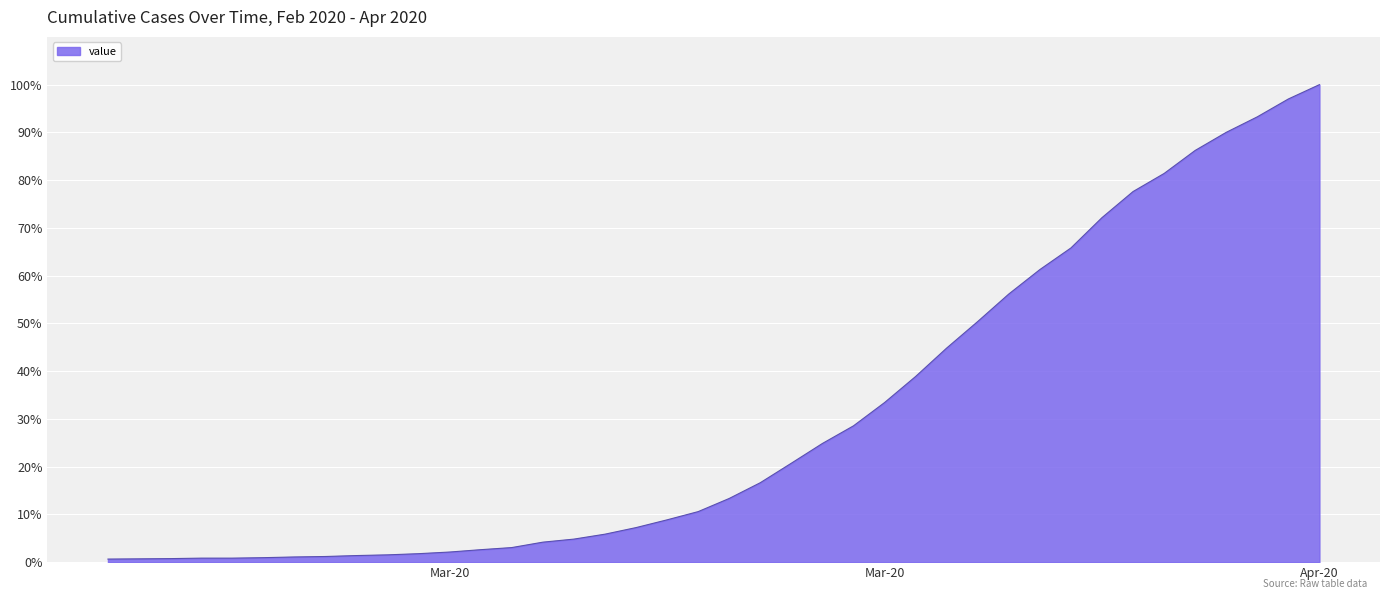

How many lines are shown in the chart?

1